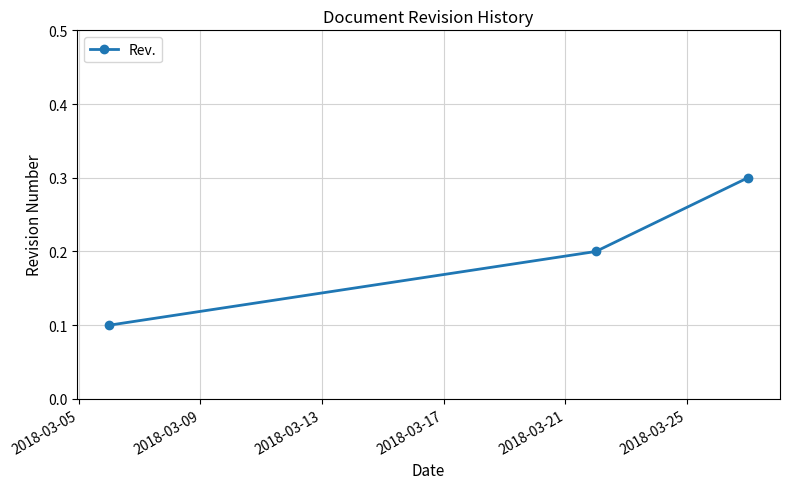

What is the maximum value shown in the chart?

0.3